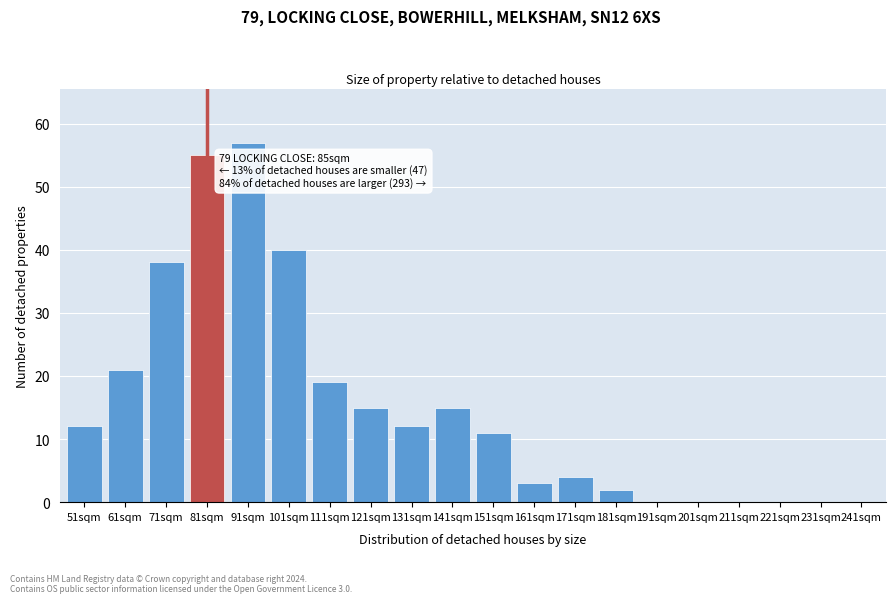

Reading left to right, transcribe all the data shown in this chart.

51sqm=12	61sqm=21	71sqm=38	81sqm=55	91sqm=57	101sqm=40	111sqm=19	121sqm=15	131sqm=12	141sqm=15	151sqm=11	161sqm=3	171sqm=4	181sqm=2	191sqm=0	201sqm=0	211sqm=0	221sqm=0	231sqm=0	241sqm=0